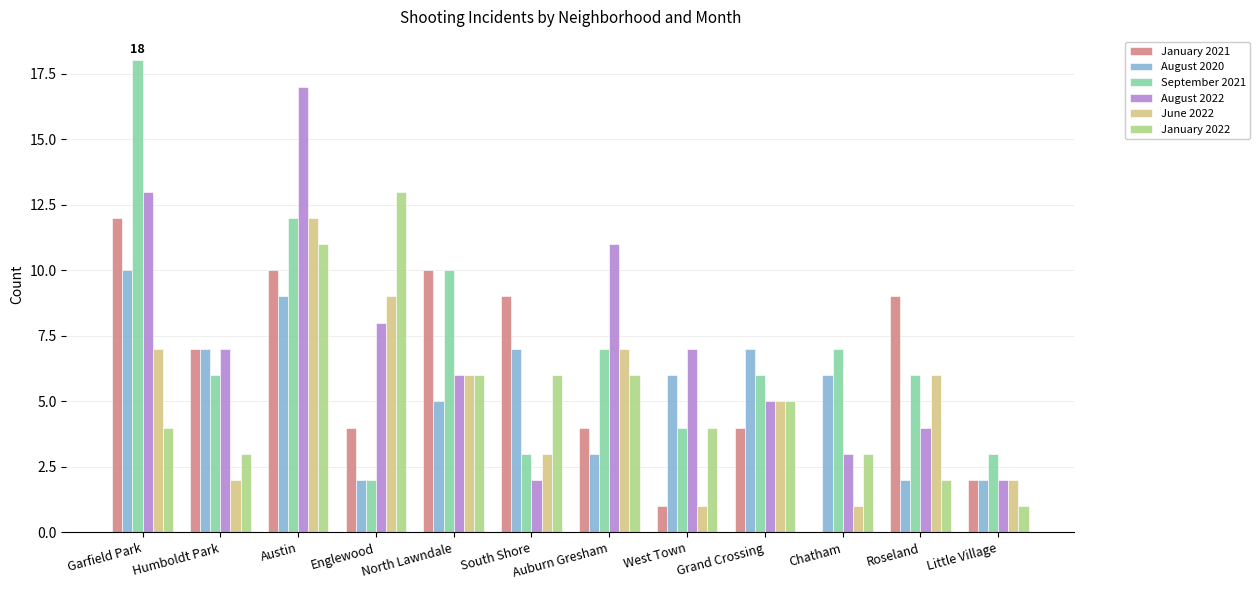

What is the maximum value shown in the chart?

18